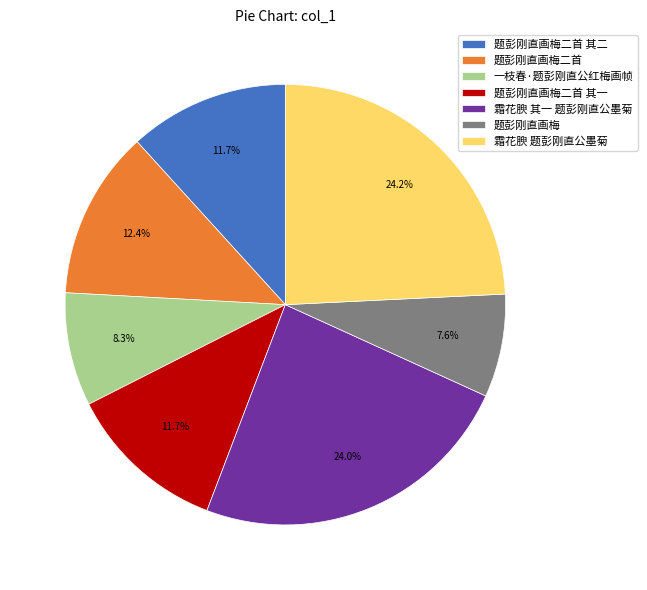

To the nearest percent, what is the difference between the largest and smallest slice percentages?

17%